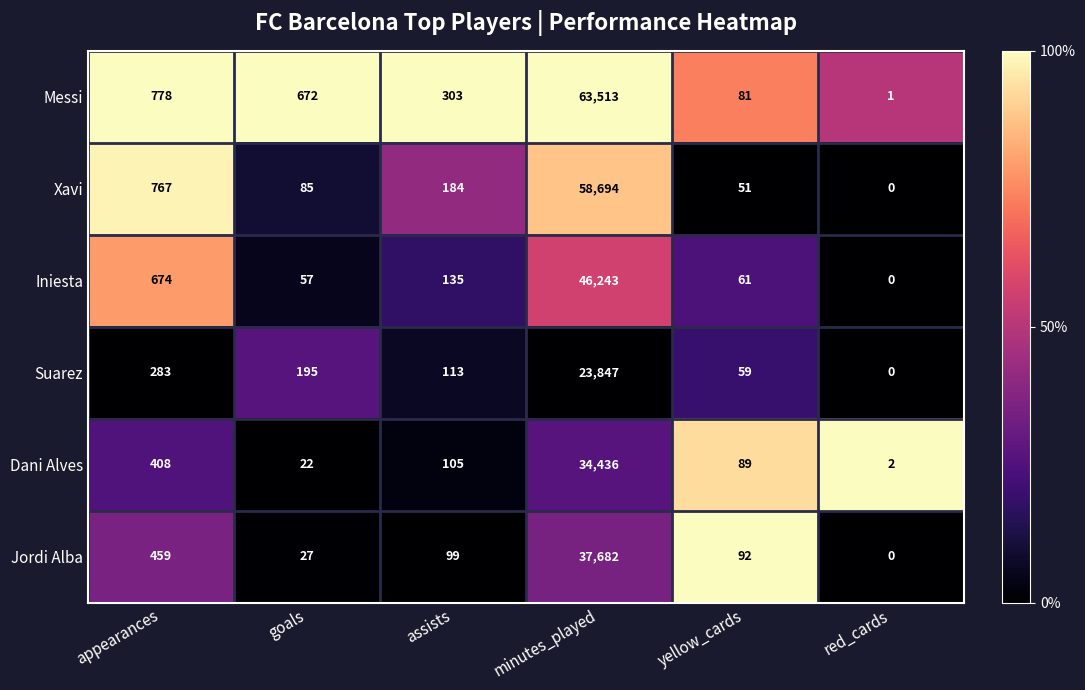

What is the difference between the highest and lowest values at yellow_cards?

41